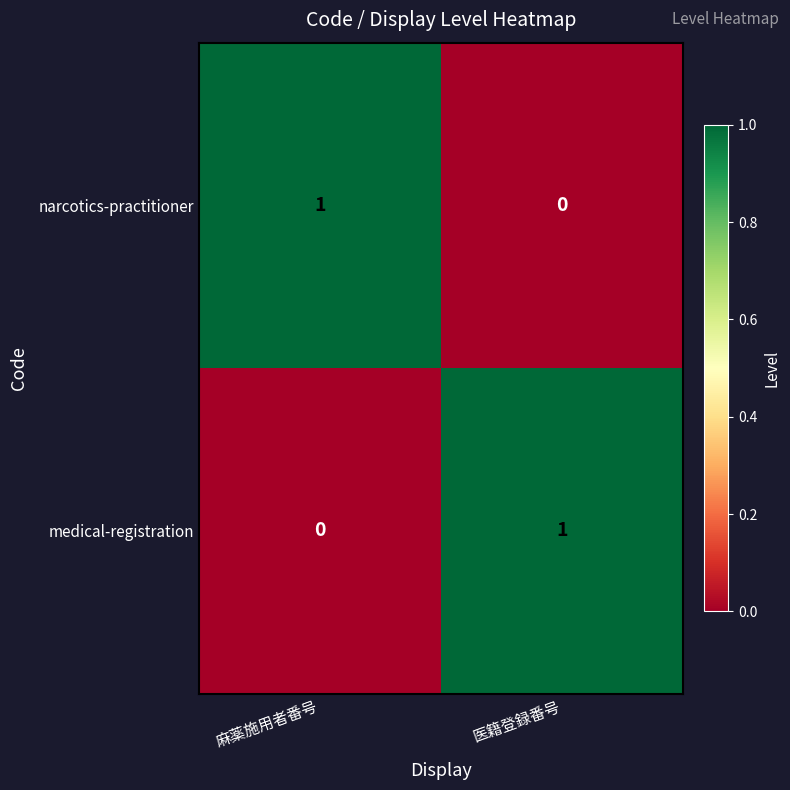

Reading right to left, what are all the values shown in this chart?

narcotics-practitioner: 医籍登録番号=0	麻薬施用者番号=1
medical-registration: 医籍登録番号=1	麻薬施用者番号=0